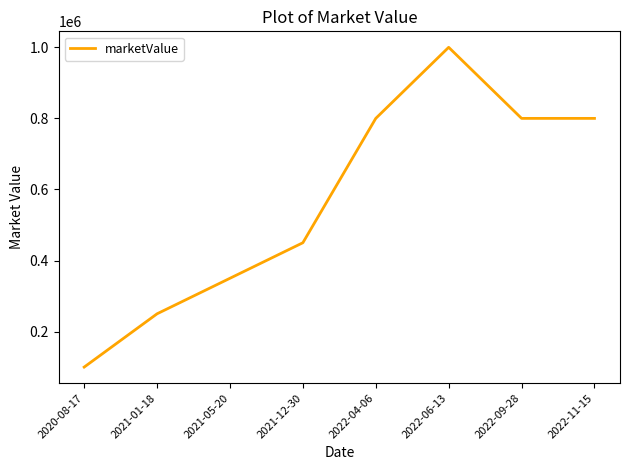

What is the maximum value shown in the chart?

1000000